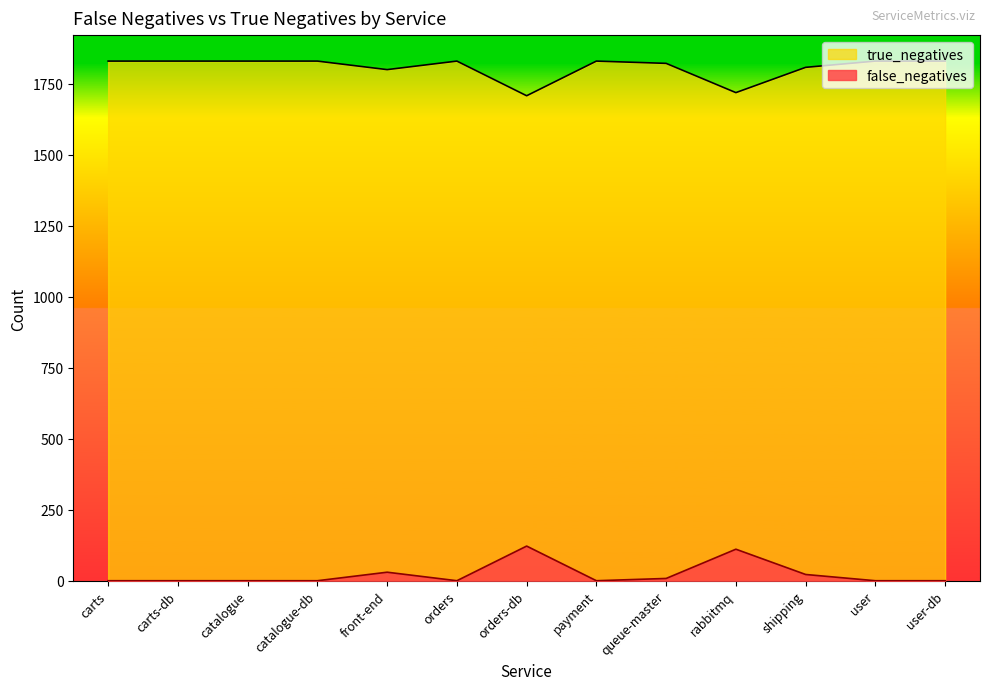

At which category does true_negatives reach its first local valley?

front-end